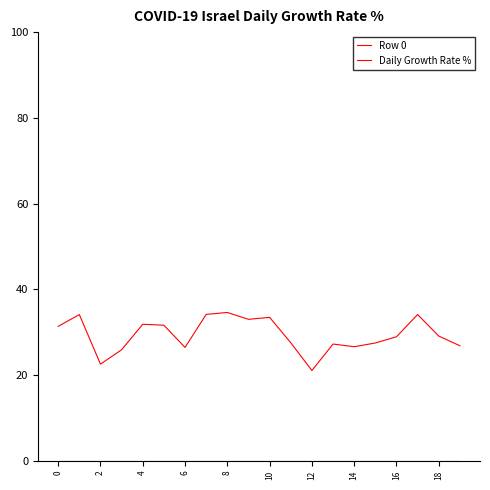

How many lines are shown in the chart?

2